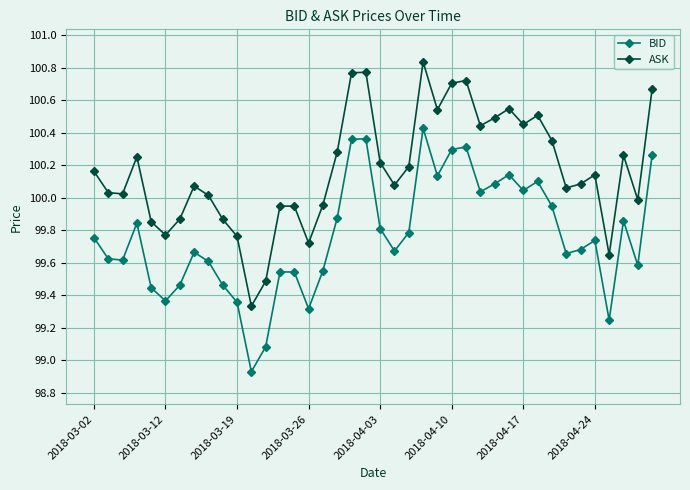

True or false: ASK has more than 2 interior local peaks.

True